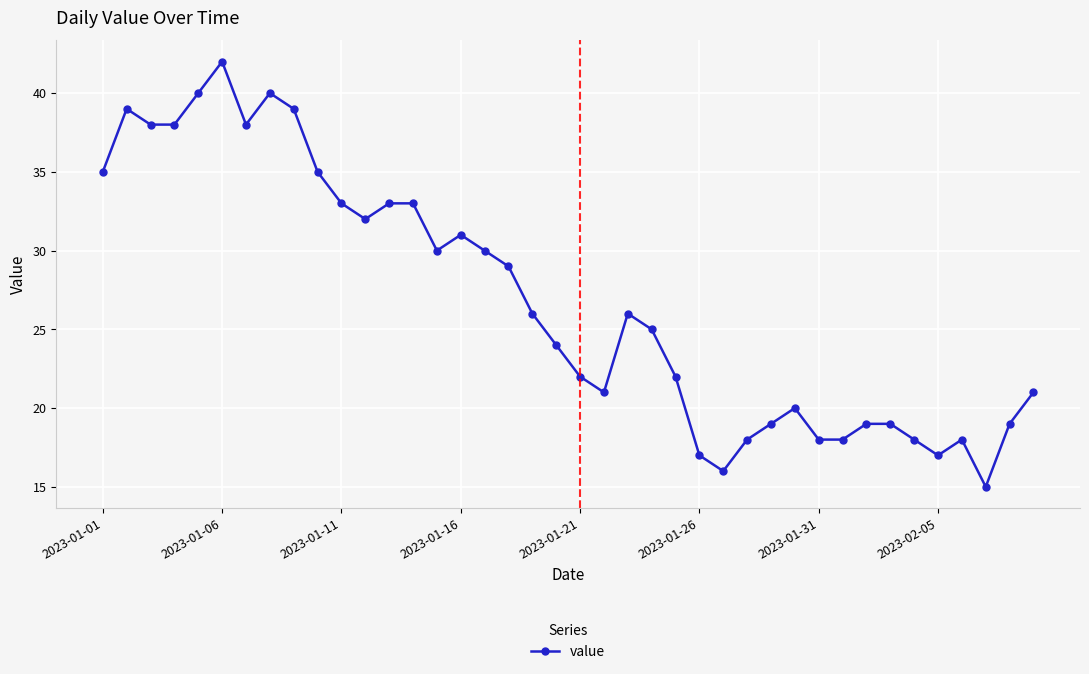

Count the number of categories in the chart.

40